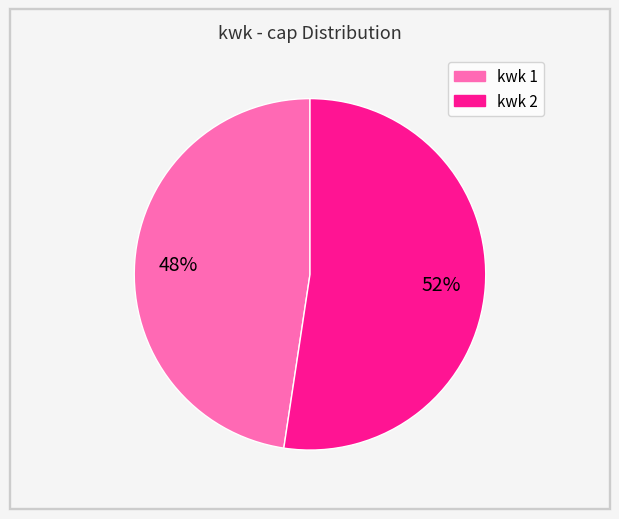

Count the number of slices in the pie.

2